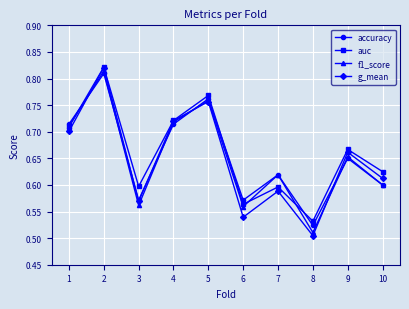

Which series ends up on top after the final intersection of auc and accuracy?

auc